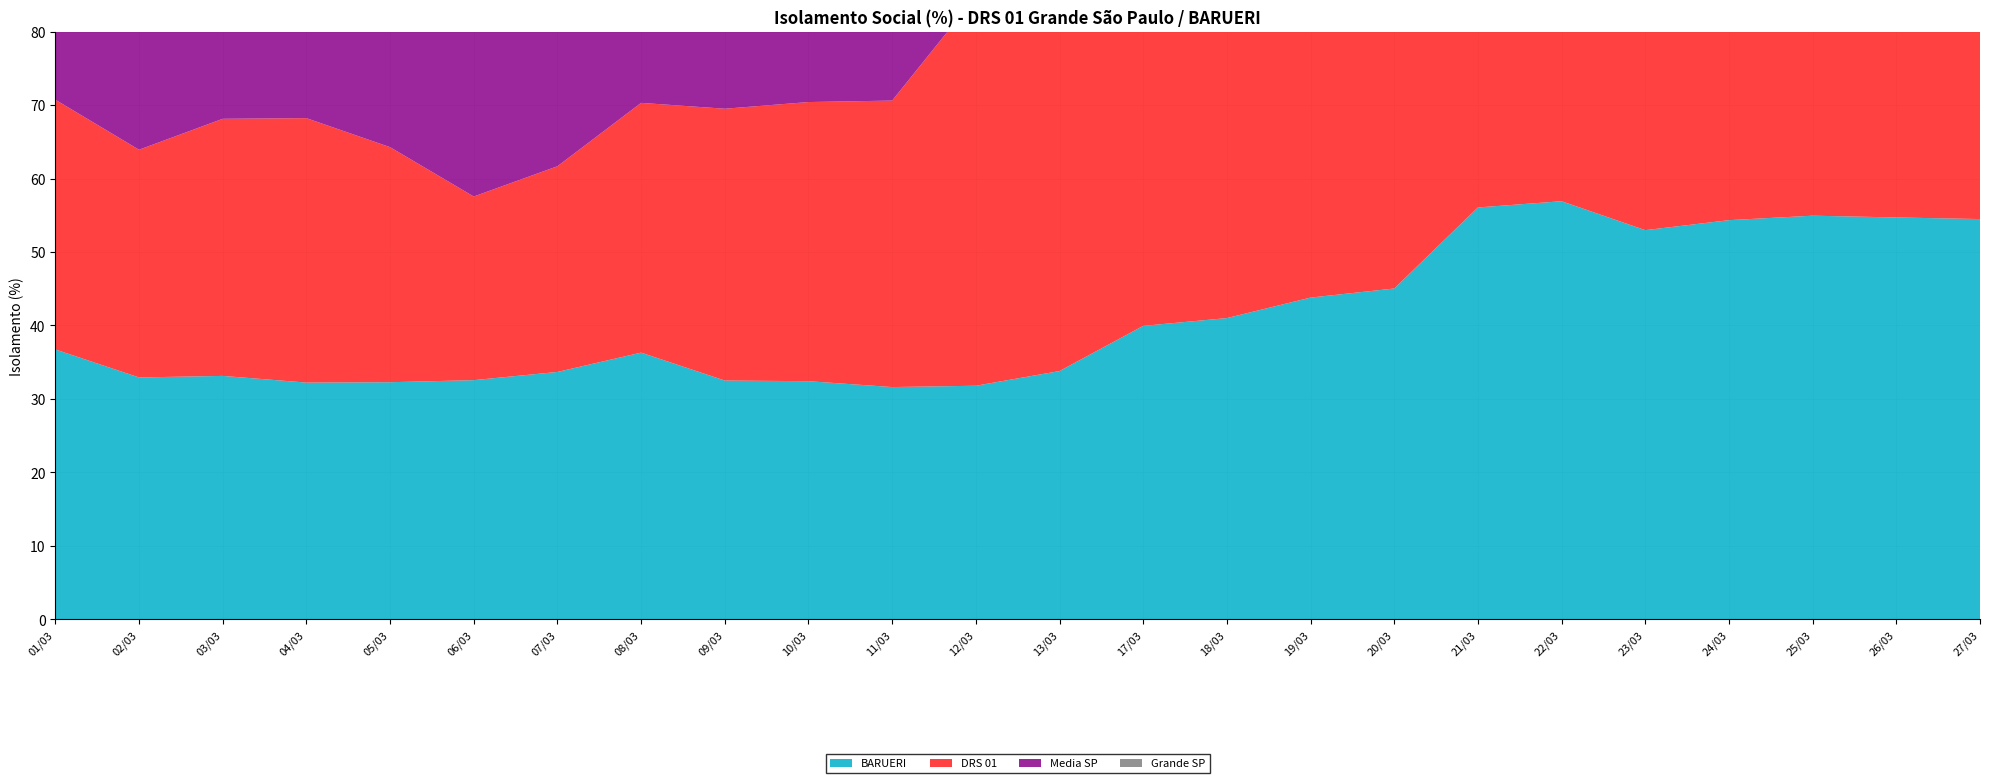

Reading left to right, transcribe all the data shown in this chart.

BARUERI: 01/03=36.7	02/03=32.9	03/03=33.1	04/03=32.2	05/03=32.3	06/03=32.5	07/03=33.7	08/03=36.3	09/03=32.5	10/03=32.4	11/03=31.6	12/03=31.8	13/03=33.8	17/03=39.9	18/03=41.0	19/03=43.8	20/03=45.0	21/03=56.1	22/03=56.9	23/03=53.0	24/03=54.3	25/03=54.9	26/03=54.7	27/03=54.5
DRS 01: 01/03=34.0	02/03=31.0	03/03=35.0	04/03=36.0	05/03=32.0	06/03=25.0	07/03=28.0	08/03=34.0	09/03=37.0	10/03=38.0	11/03=39.0	12/03=53.0	13/03=51.0	17/03=47.0	18/03=49.0	19/03=50.0	20/03=50.0	21/03=52.0	22/03=48.0	23/03=45.0	24/03=43.0	25/03=41.0	26/03=40.0	27/03=38.0
Media SP: 01/03=33.0	02/03=30.0	03/03=32.0	04/03=34.0	05/03=31.0	06/03=23.0	07/03=26.0	08/03=32.0	09/03=35.0	10/03=36.0	11/03=37.0	12/03=51.0	13/03=49.0	17/03=45.0	18/03=47.0	19/03=48.0	20/03=48.0	21/03=50.0	22/03=46.0	23/03=43.0	24/03=41.0	25/03=39.0	26/03=38.0	27/03=36.0
Grande SP: 01/03=35.0	02/03=33.0	03/03=36.0	04/03=37.0	05/03=33.0	06/03=27.0	07/03=29.0	08/03=35.0	09/03=37.0	10/03=38.0	11/03=40.0	12/03=54.0	13/03=52.0	17/03=48.0	18/03=50.0	19/03=51.0	20/03=51.0	21/03=53.0	22/03=49.0	23/03=46.0	24/03=44.0	25/03=42.0	26/03=41.0	27/03=39.0